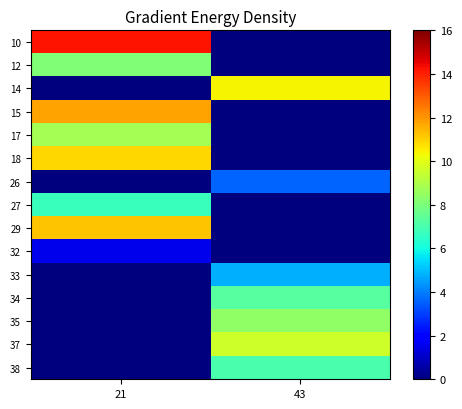

Which label corresponds to the largest value in the chart?

21